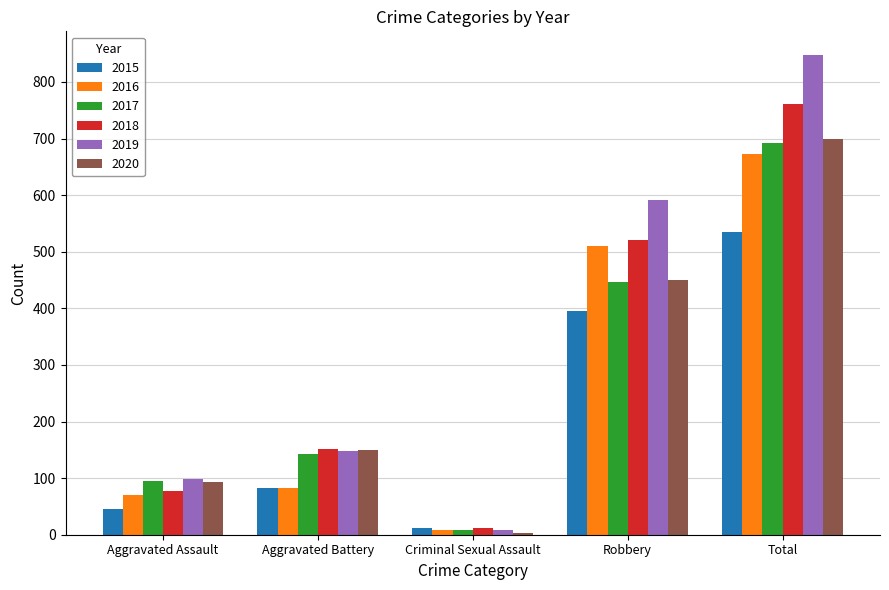

What is the label of the 1st bar from the right?

Total